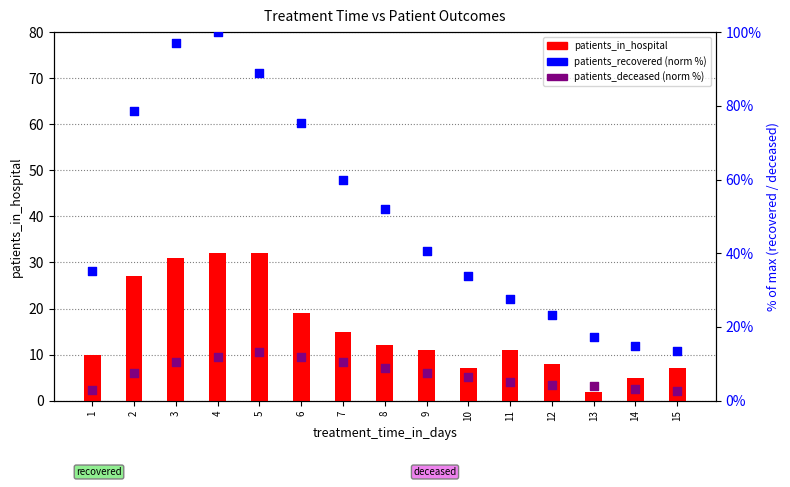

At which category is the sum across all series the highest?

4